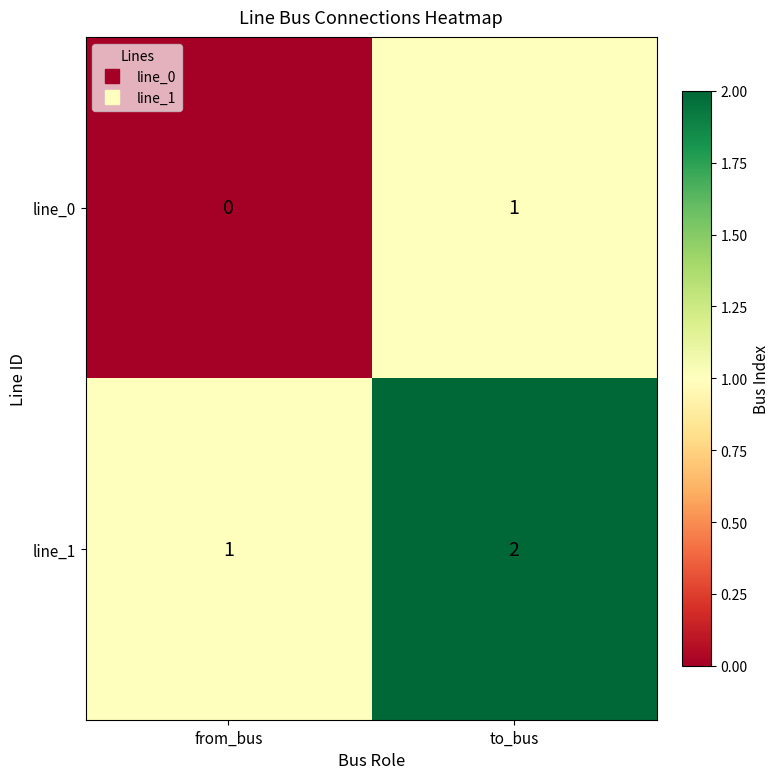

Is the value of line_0 at from_bus greater than the value of line_1 at from_bus?

No